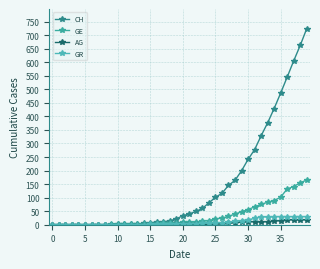

How many lines are shown in the chart?

4